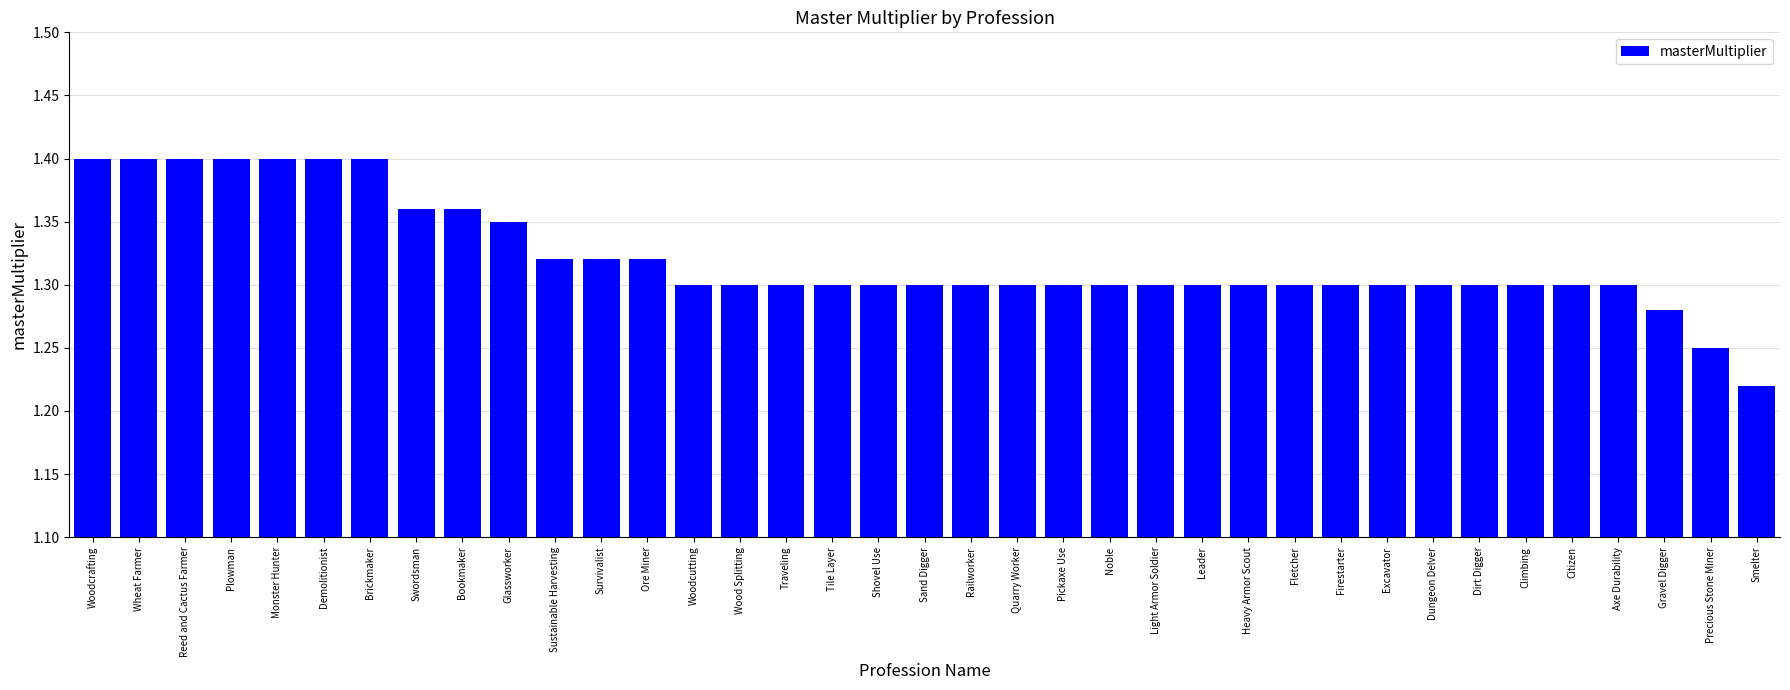

What is the difference between the second highest and minimum values?

0.2